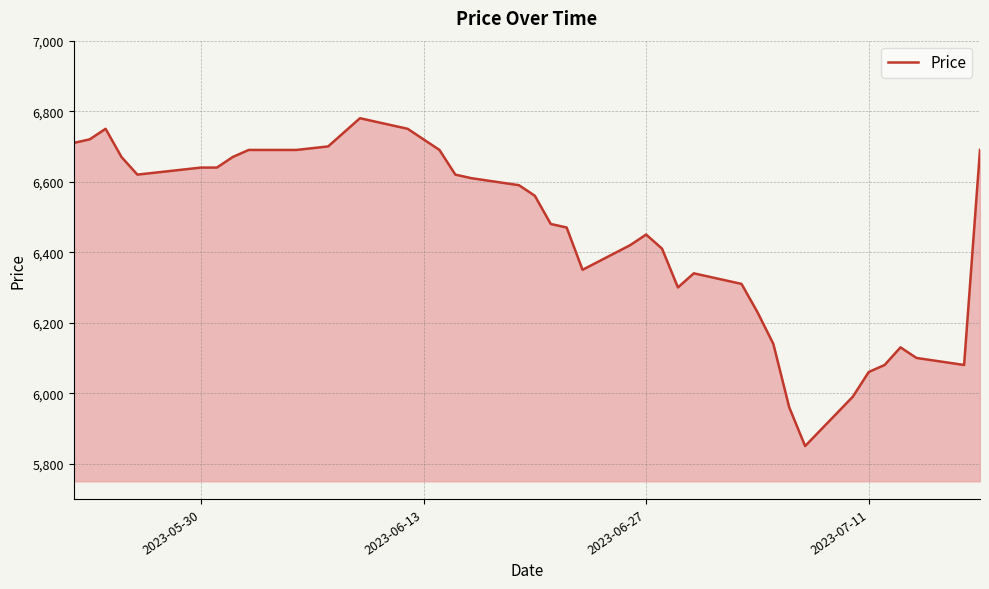

What is the minimum value shown in the chart?

5850